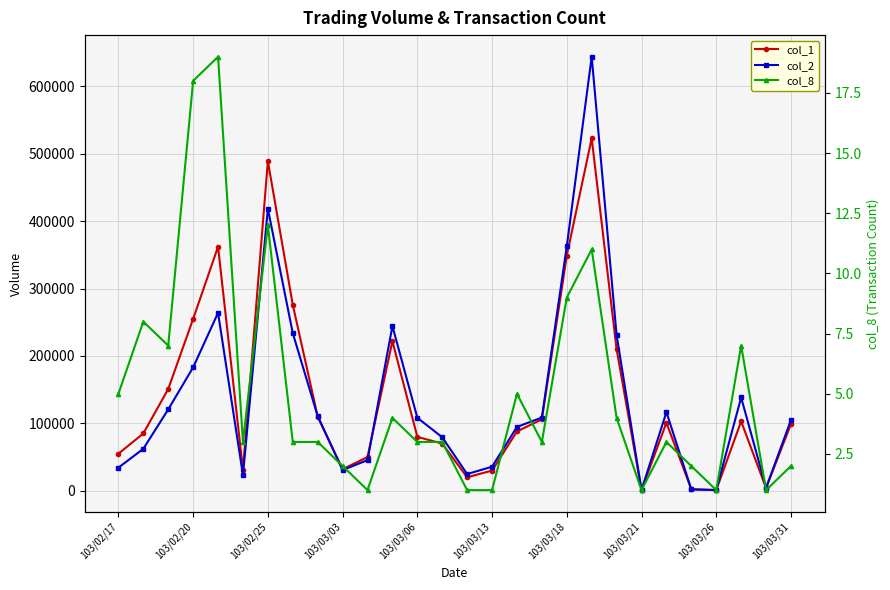

True or false: col_8 and col_1 intersect in this chart.

False